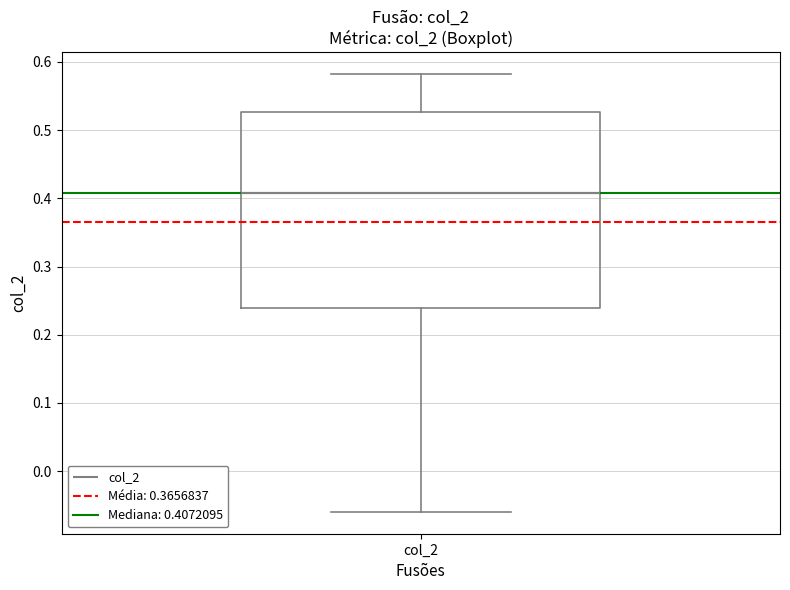

Where is the lower edge of the box for col_2 on the y-axis? The values are not printed on the chart, so give them approximately, as read against the axis.

0.24